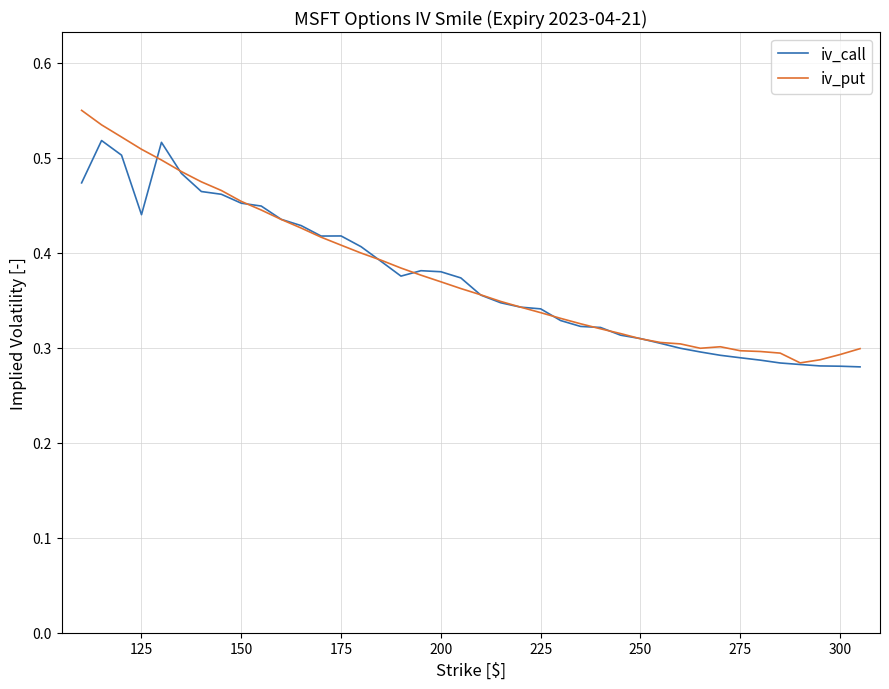

List the series in order of their peak value, highest first.

iv_put, iv_call